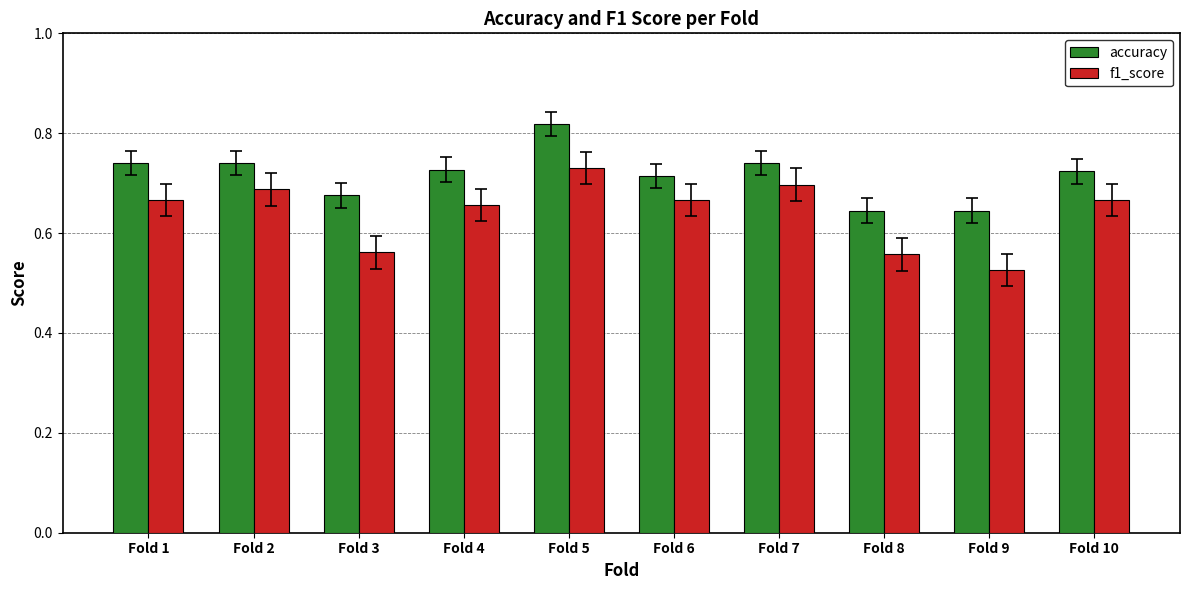

The accuracy series shows 1.2 at Fold 2. True or false?

False